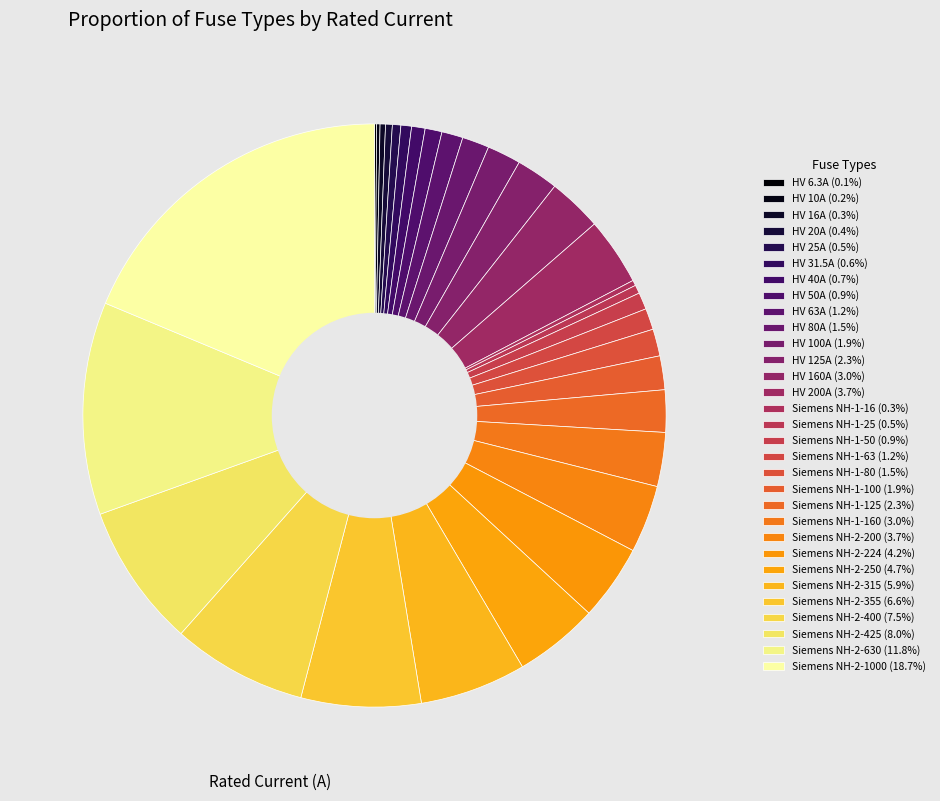

Does any single category account for the majority?

No